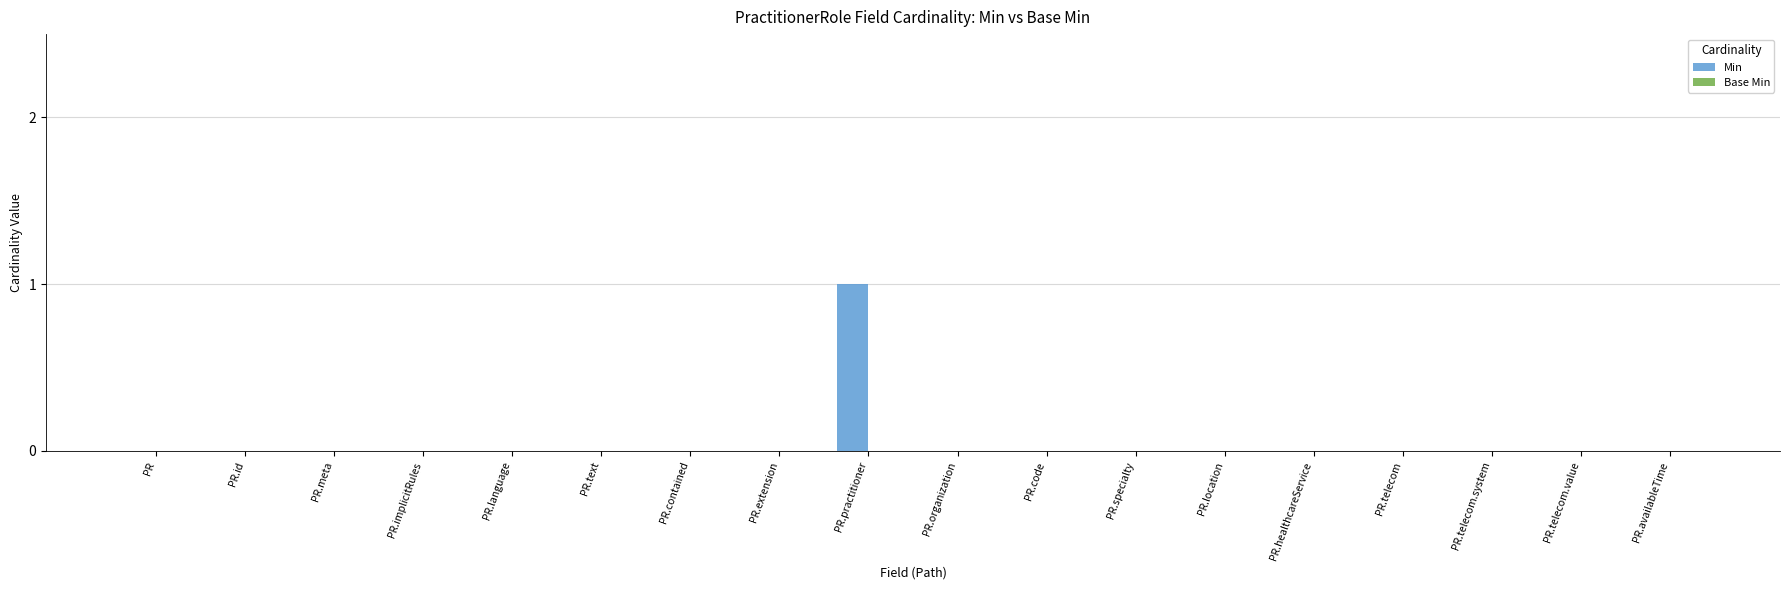

Reading left to right, transcribe all the data shown in this chart.

PR=0	PR.id=0	PR.meta=0	PR.implicitRules=0	PR.language=0	PR.text=0	PR.contained=0	PR.extension=0	PR.practitioner=1	PR.organization=0	PR.code=0	PR.specialty=0	PR.location=0	PR.healthcareService=0	PR.telecom=0	PR.telecom.system=0	PR.telecom.value=0	PR.availableTime=0